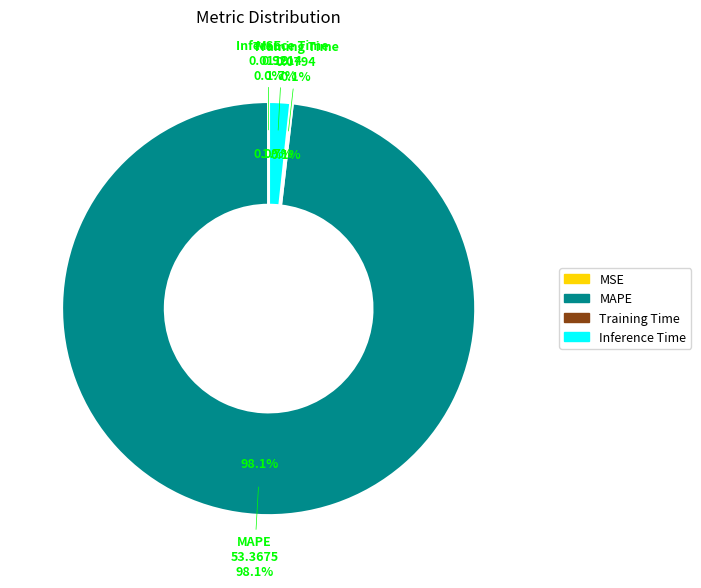

Is there a majority slice in this chart?

Yes